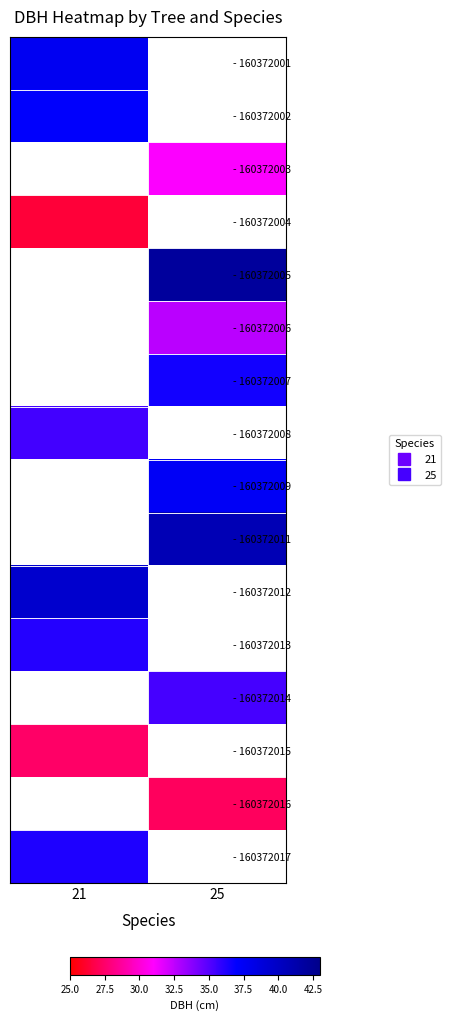

True or false: - 160372004 has a value of 26.4 at 21.

True